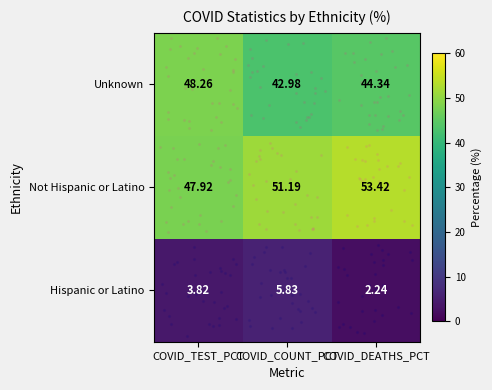

Which category has the lowest value across all series?

COVID_DEATHS_PCT